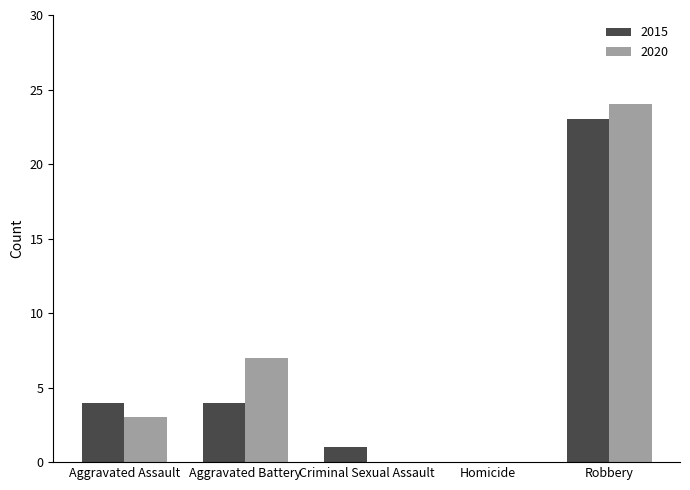

Which series changed the most between Aggravated Assault and Aggravated Battery?

2020